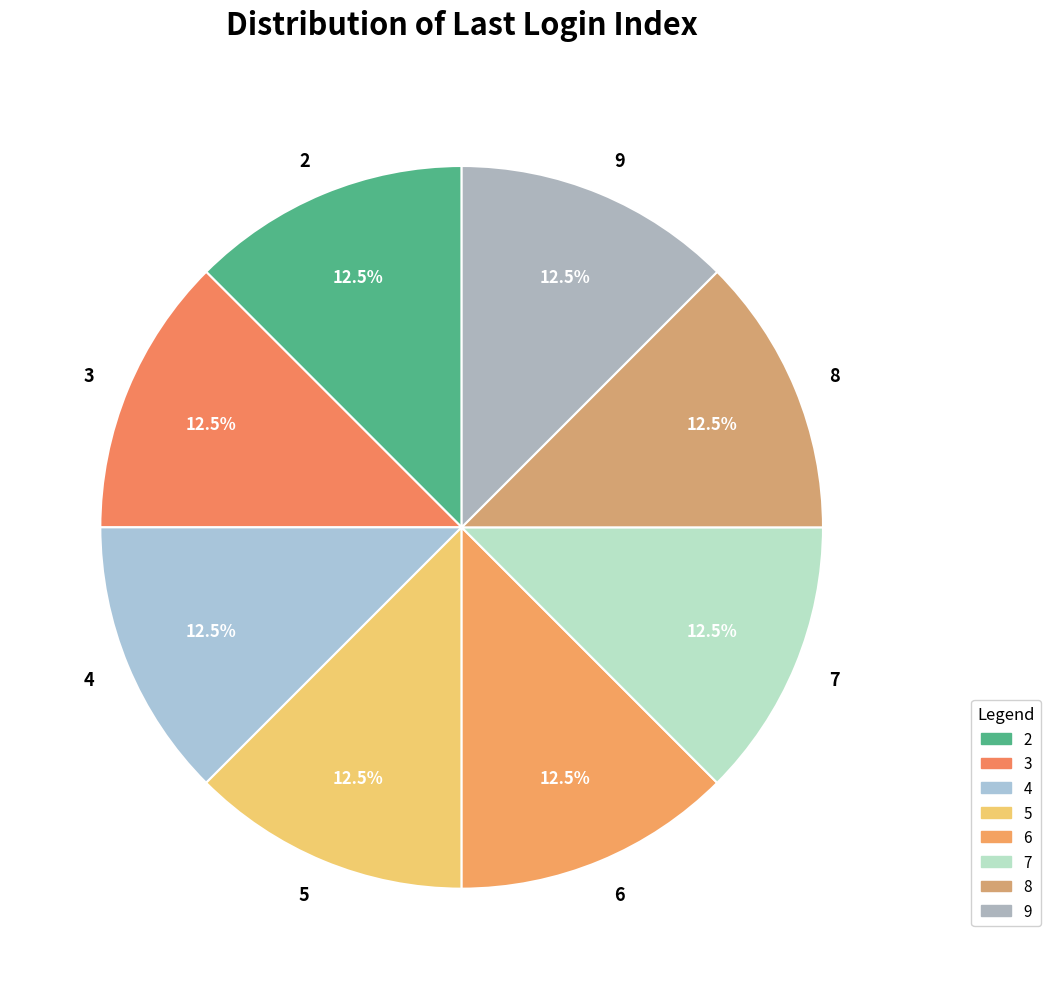

To the nearest percent, what is the difference between the largest and smallest slice percentages?

0%